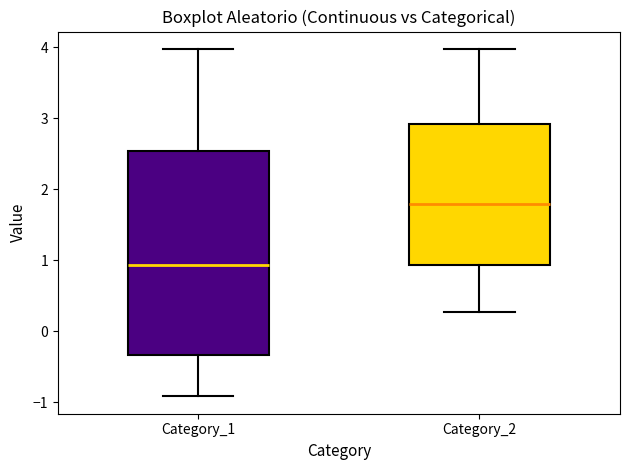

Where does the median line of the box for Category_2 sit on the y-axis? The values are not printed on the chart, so give them approximately, as read against the axis.

1.8